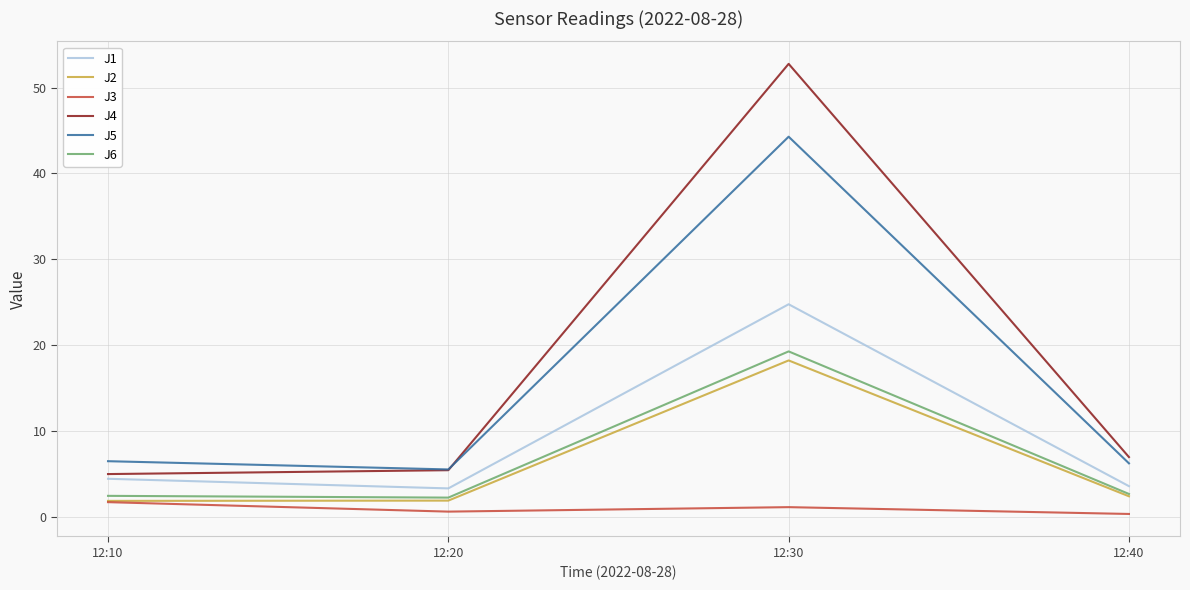

The value of J4 at 12:40 is 11.5. True or false?

False